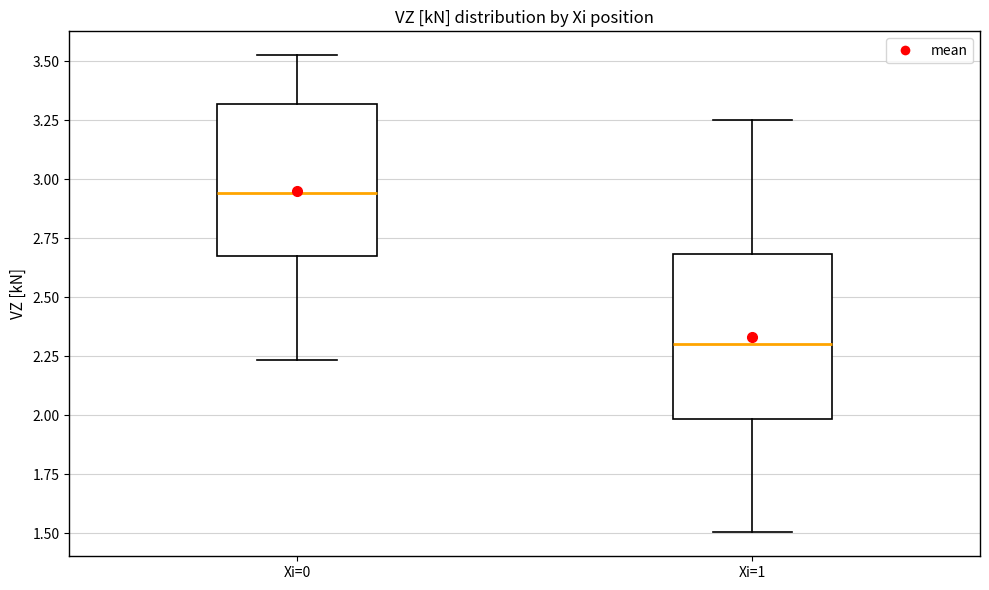

Comparing the boxes themselves (not the whiskers), which one is the tallest?

Xi=1